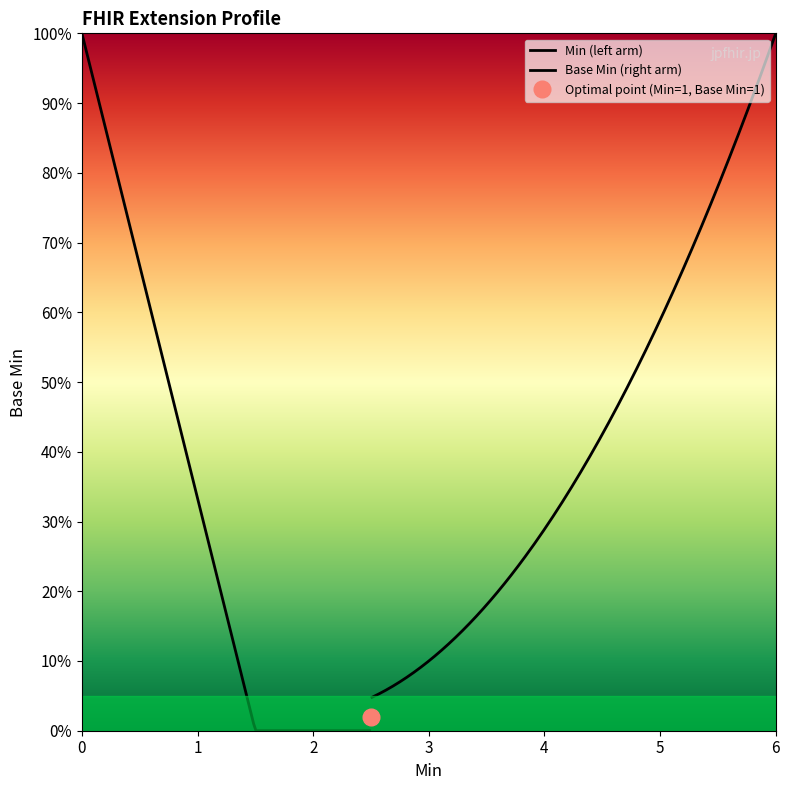

Is this an area chart (filled region under the line)?

No